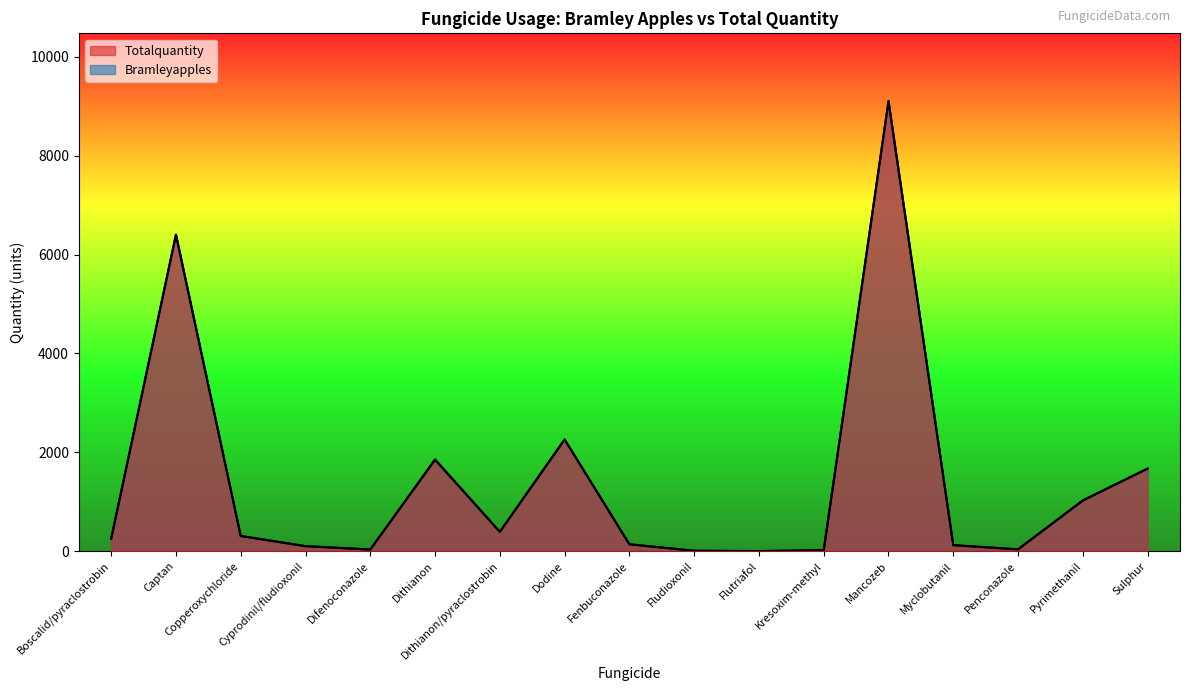

Where is the first local maximum for Totalquantity?

Captan